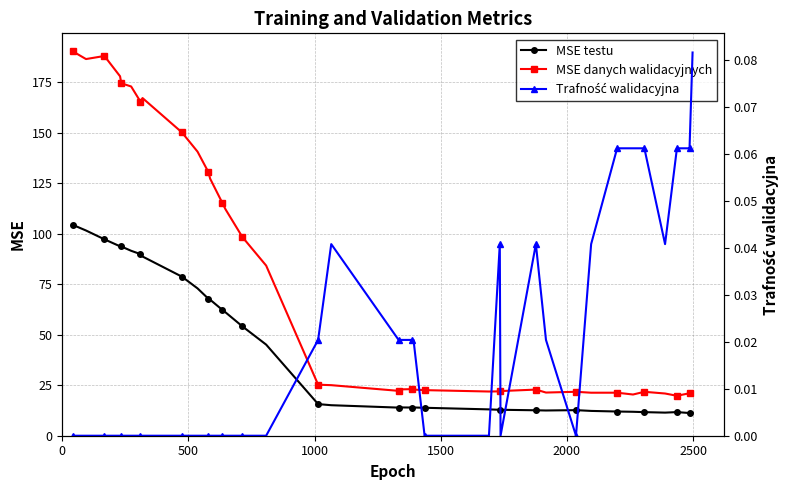

What is the value of the MSE danych walidacyjnych point at the 8th from the left?

167.3